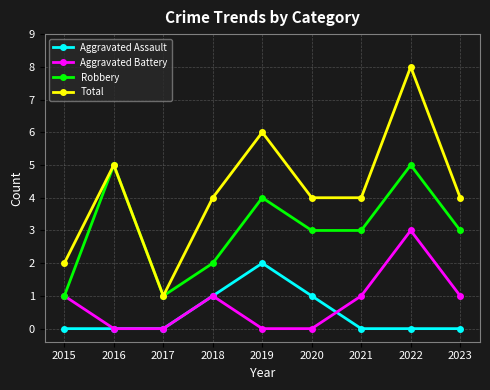

What is the approximate value of Total at 2021?

4